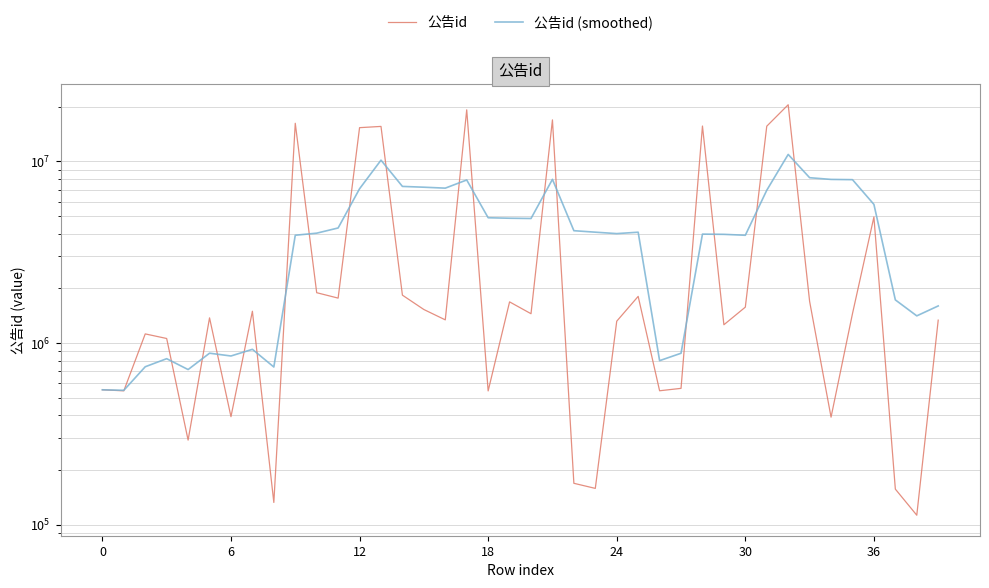

What is the label of the 25th point from the left?

24